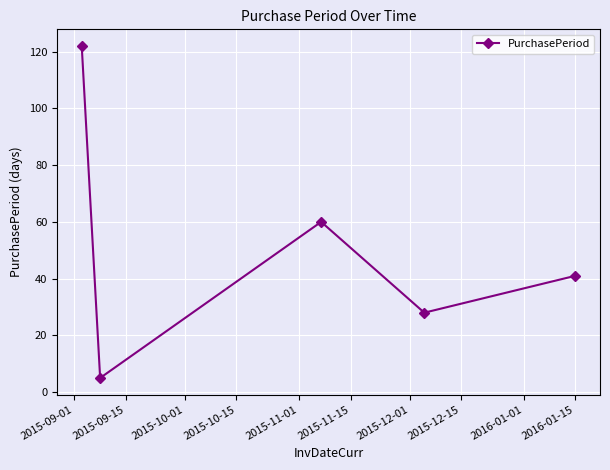

True or false: the data has more than 0 interior local peaks.

True